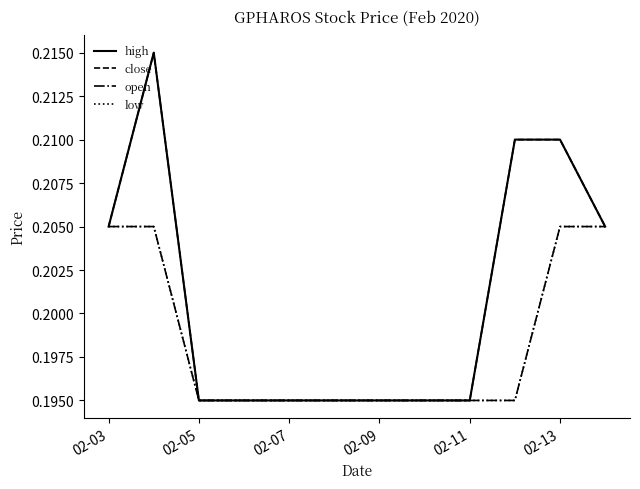

At which label does high reach its minimum?

02-05